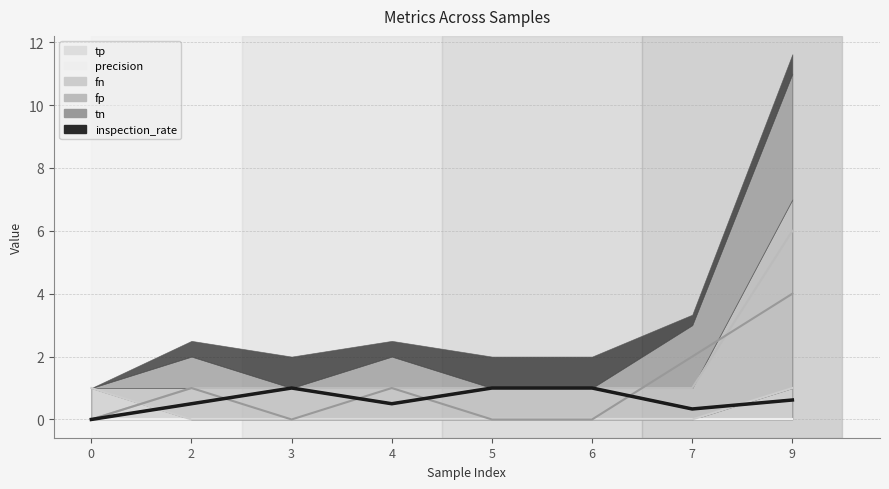

How many points are lower than both their immediate neighbors (excluding endpoints)?

2